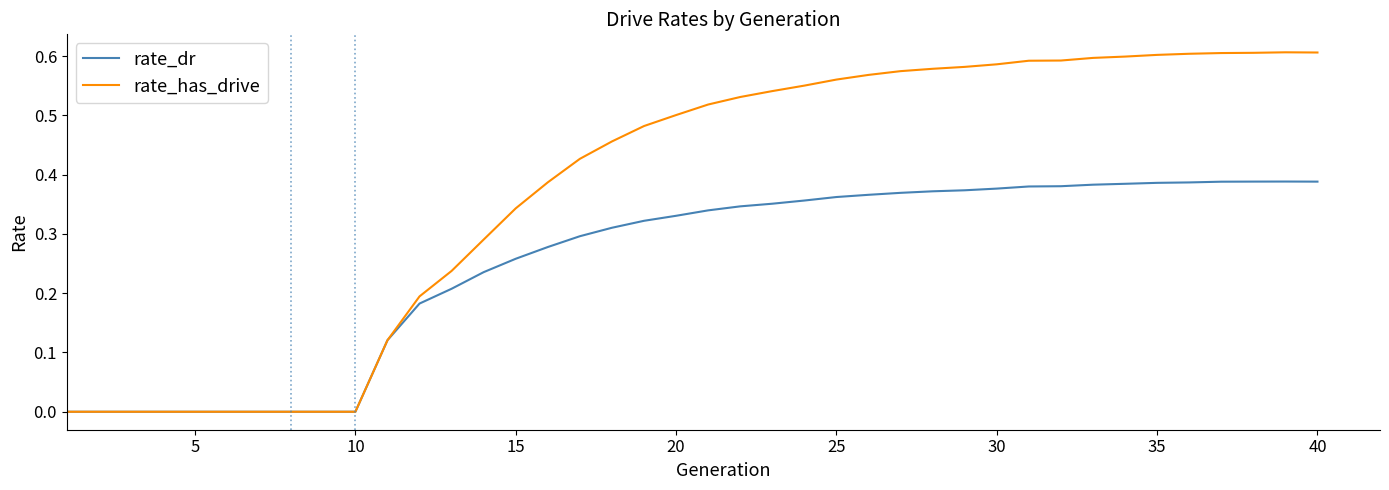

Which series has the largest total across all categories?

rate_has_drive